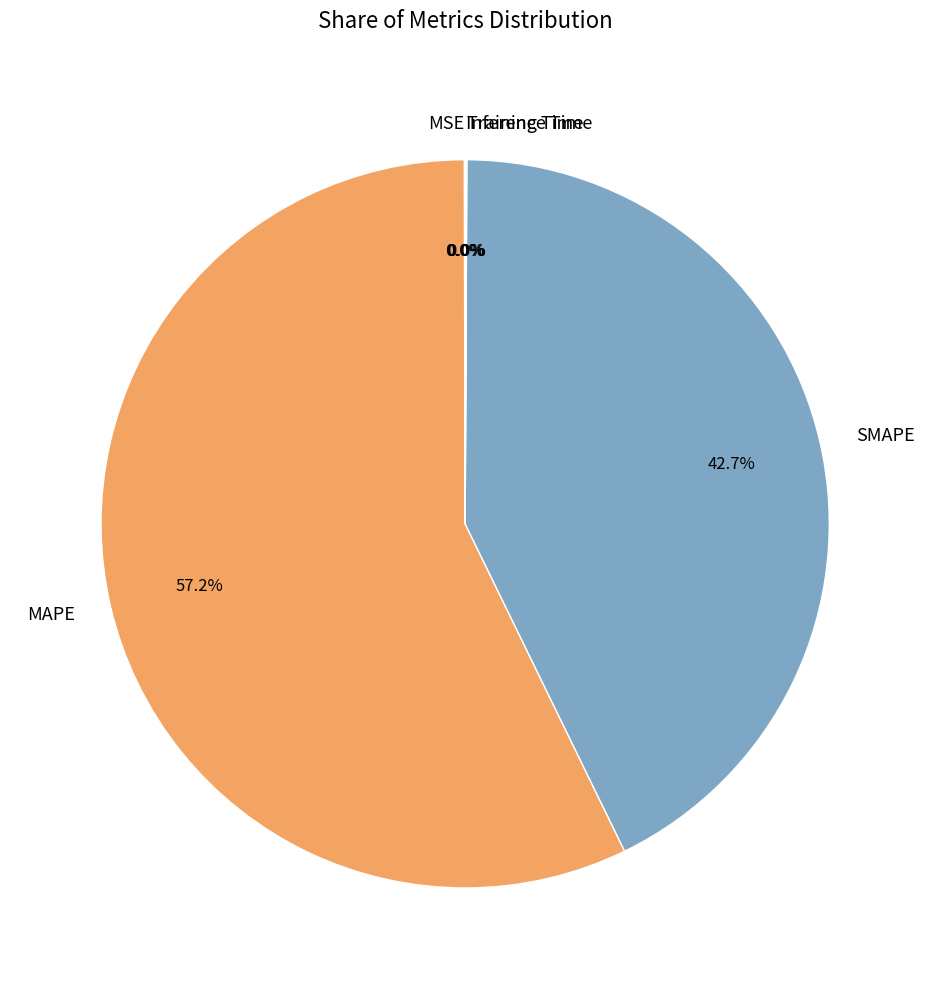

Which category has the biggest portion of the pie?

MAPE